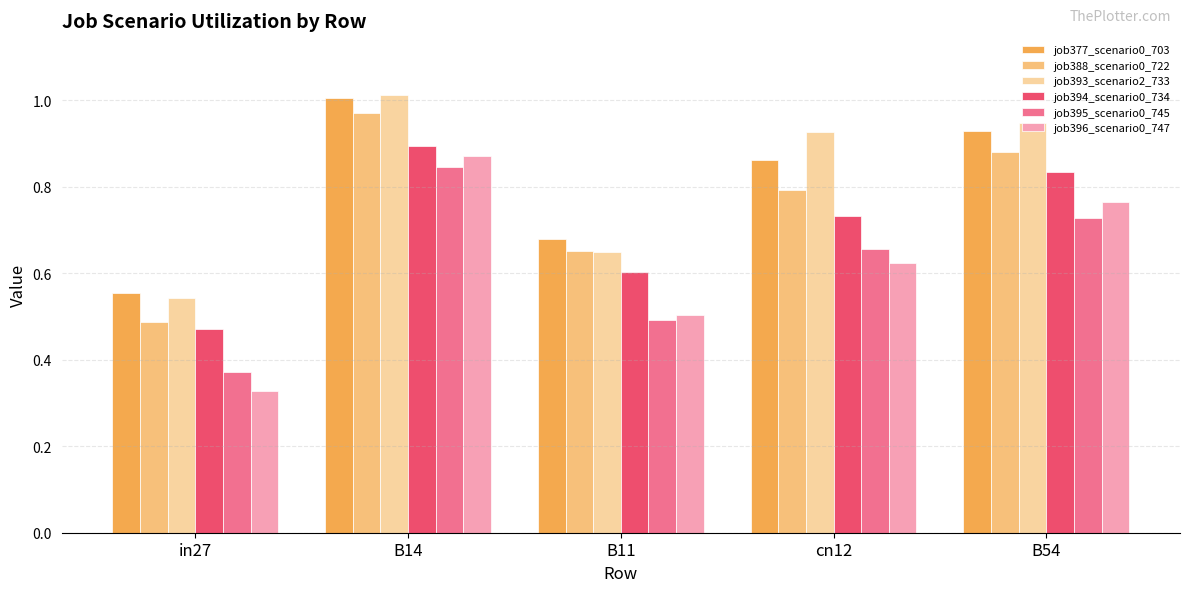

Which series changed the most between B14 and cn12?

job396_scenario0_747